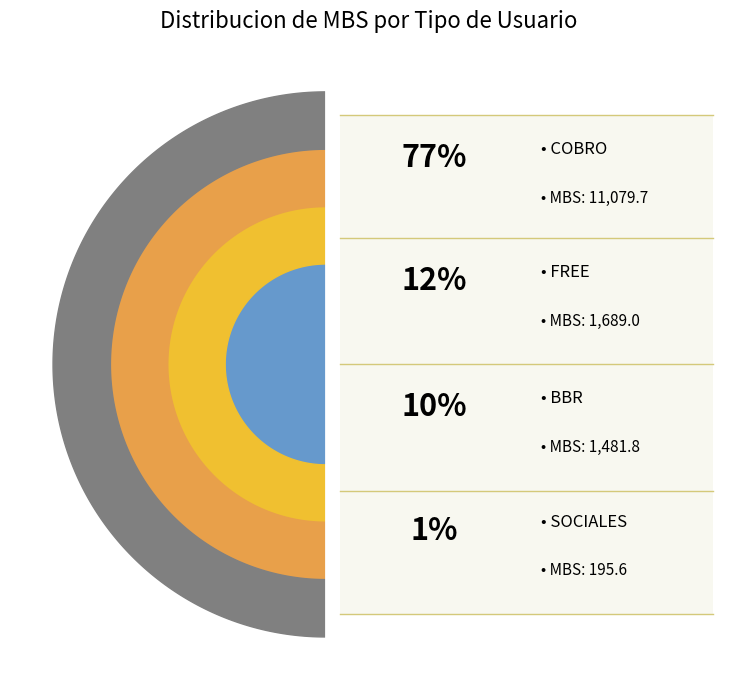

Which category accounts for the majority?

COBRO